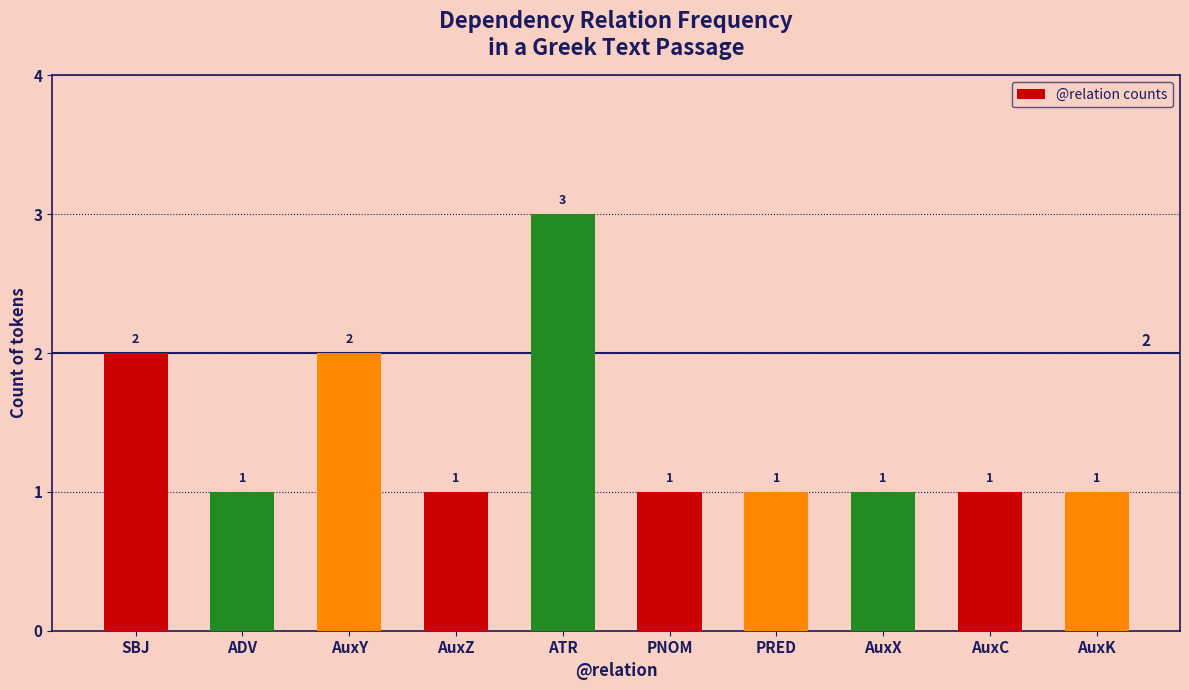

The chart shows a value of 3 at SBJ. True or false?

False